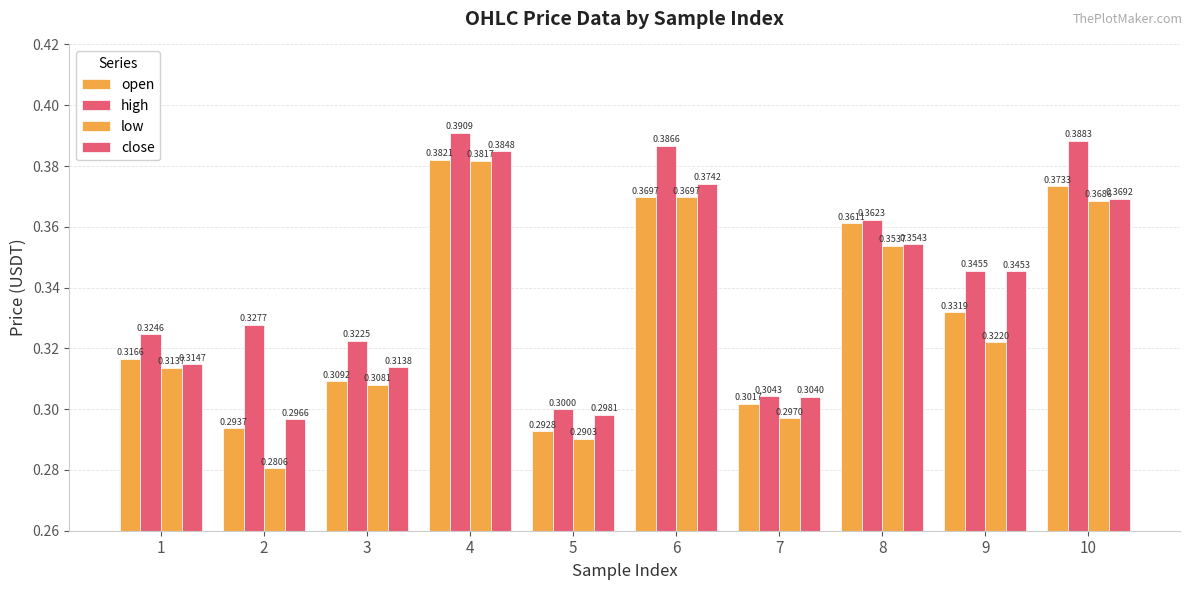

Is it true that close equals 0.1 at 3?

False